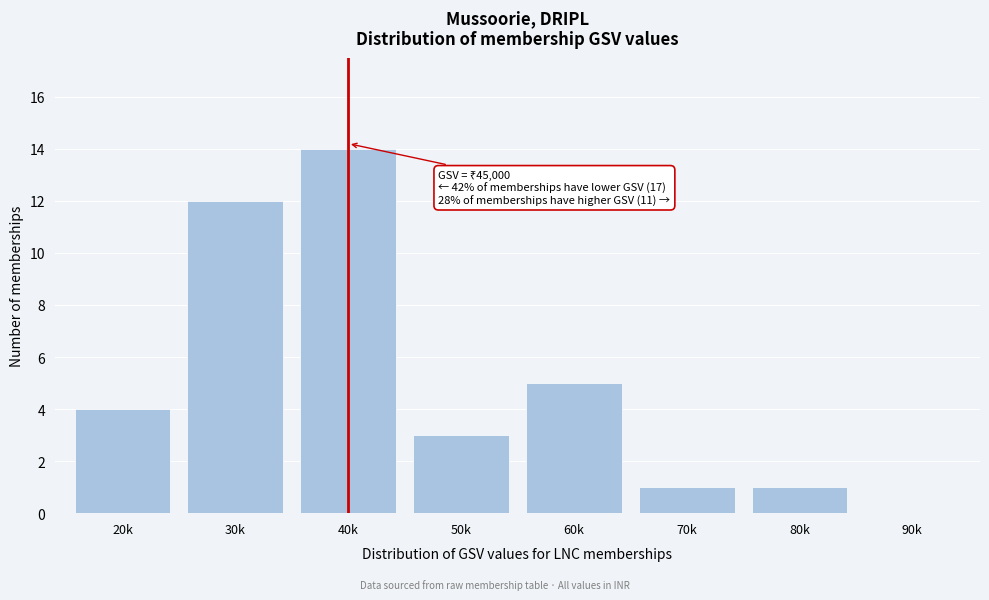

Reading right to left, extract all data points from this chart.

90k=0	80k=1	70k=1	60k=5	50k=3	40k=14	30k=12	20k=4